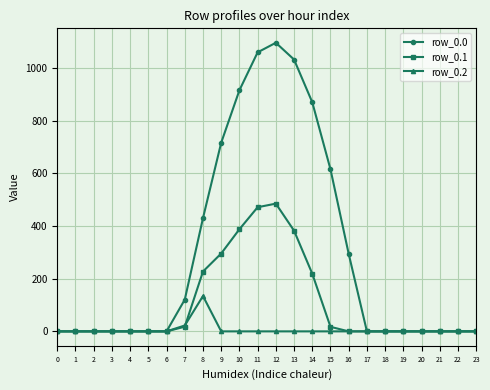

Rank the series by their average value, from highest to lowest.

row_0.0, row_0.1, row_0.2